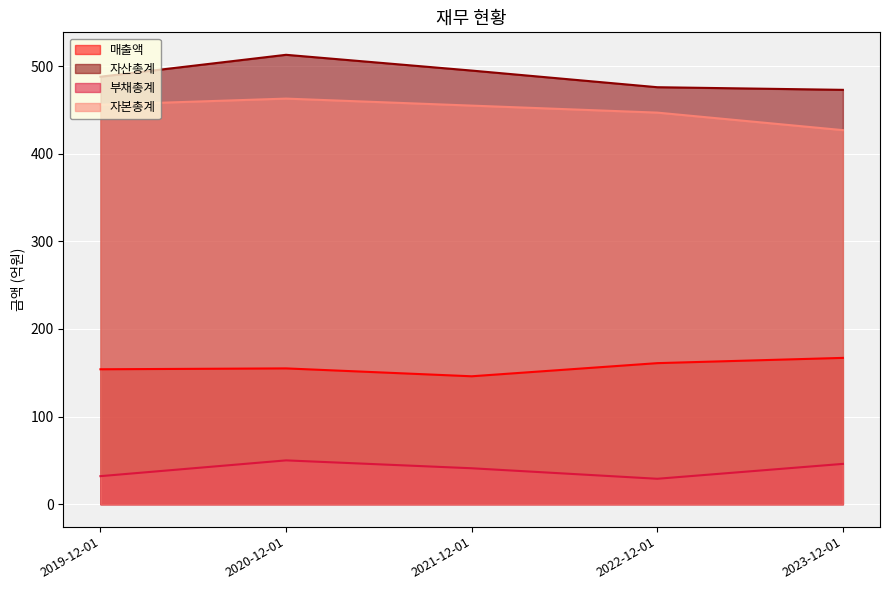

What value does the 부채총계 series have at 2022-12-01, to the nearest 10?

30